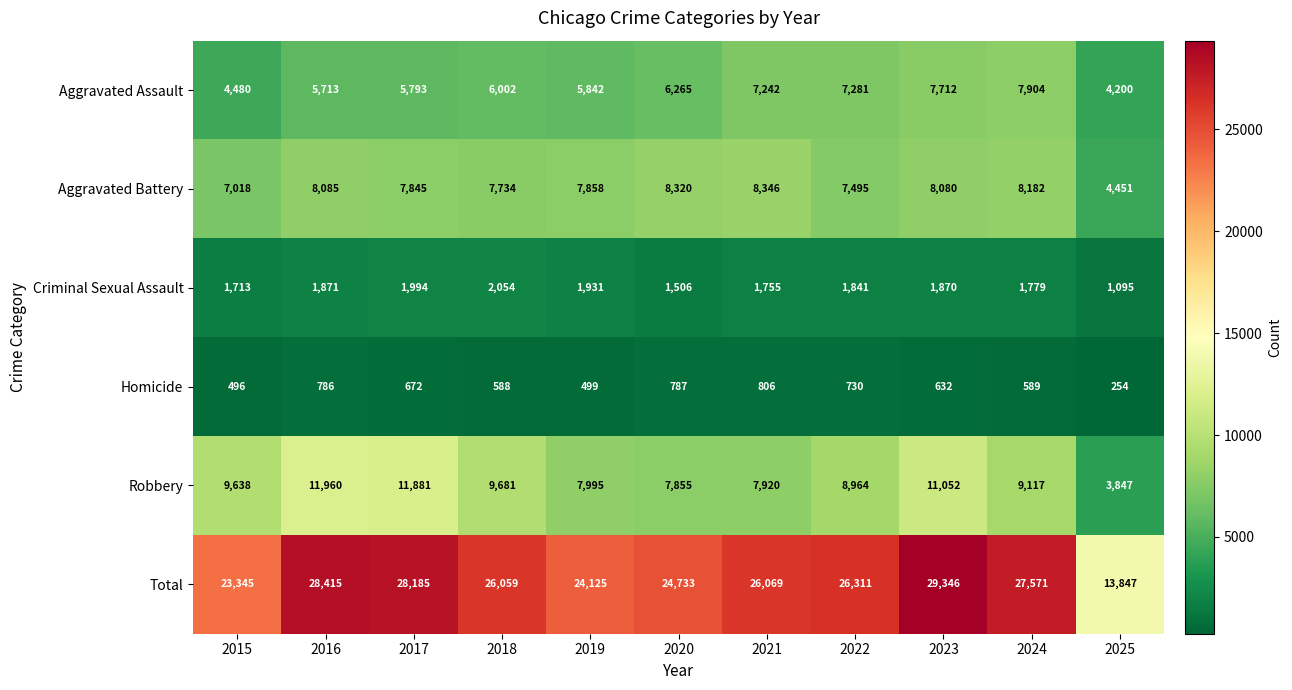

Which series changed the most between 2016 and 2020?

Robbery